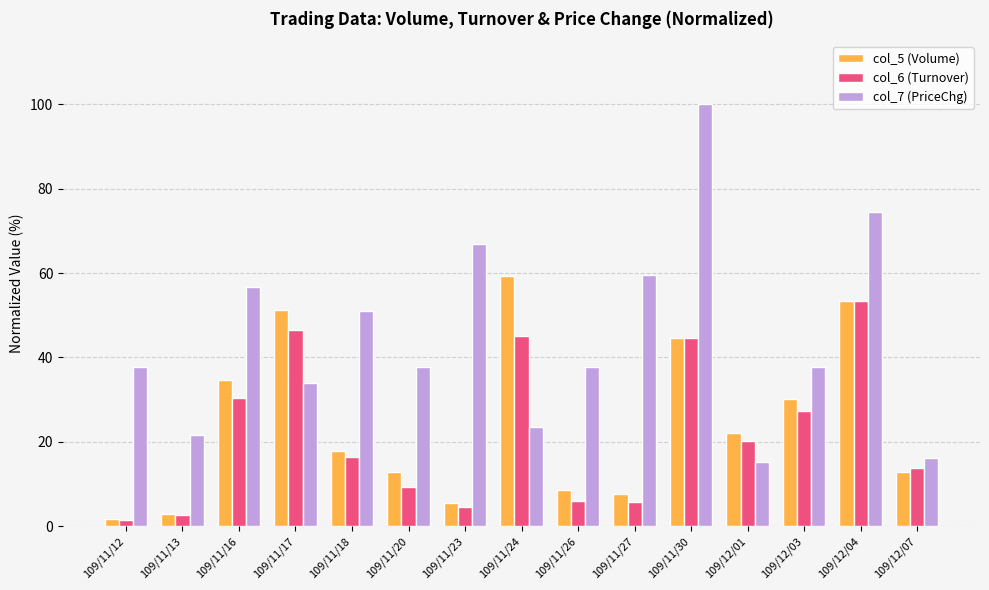

List the series in order of their peak value, lowest first.

col_6 (Turnover), col_5 (Volume), col_7 (PriceChg)